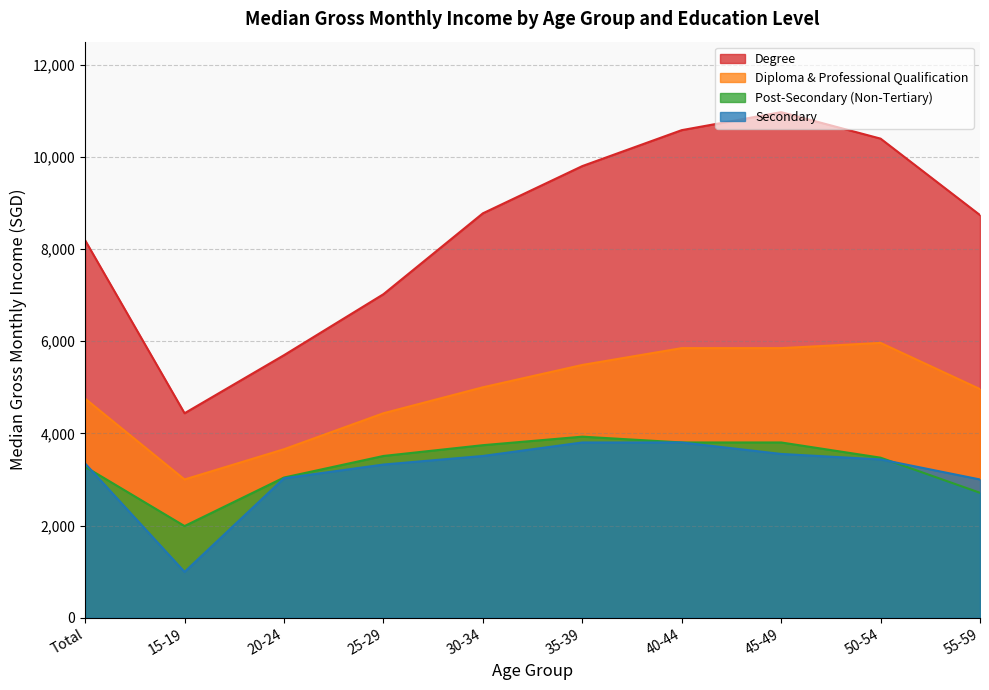

What is the value of the Degree point at the 10th from the left?

8737